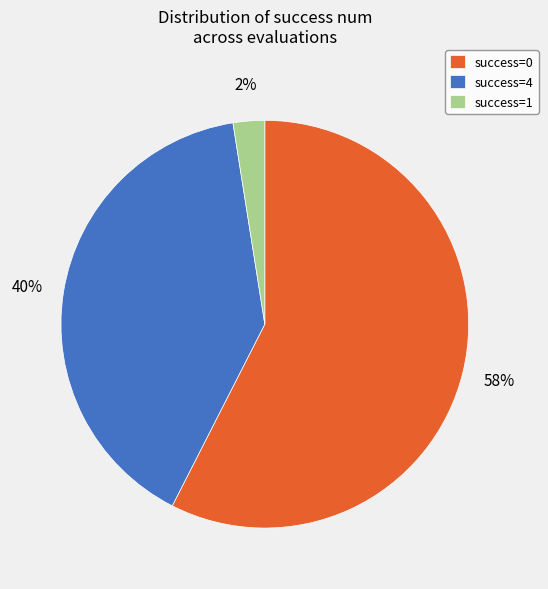

To the nearest percent, what percentage of the pie is success=4?

40%